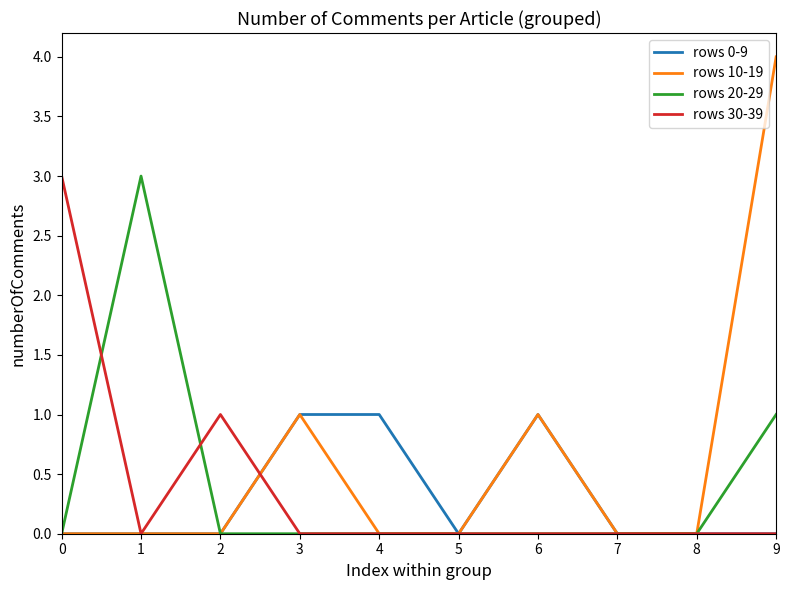

How many rows 20-29 values are between 0 and 1?

9